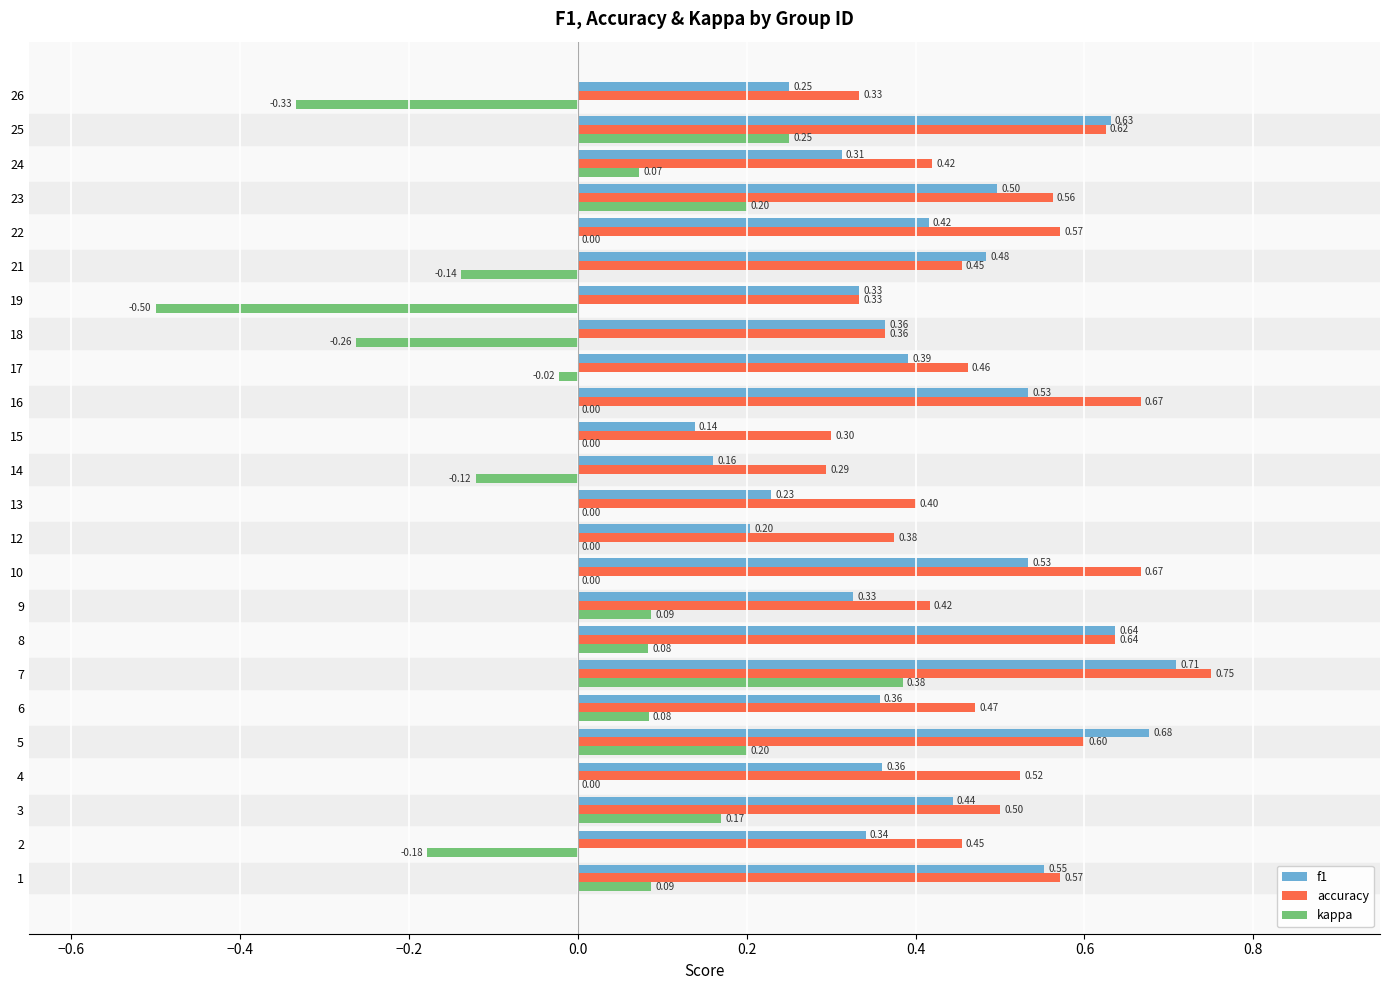

What is the sum of all f1 values?

9.9